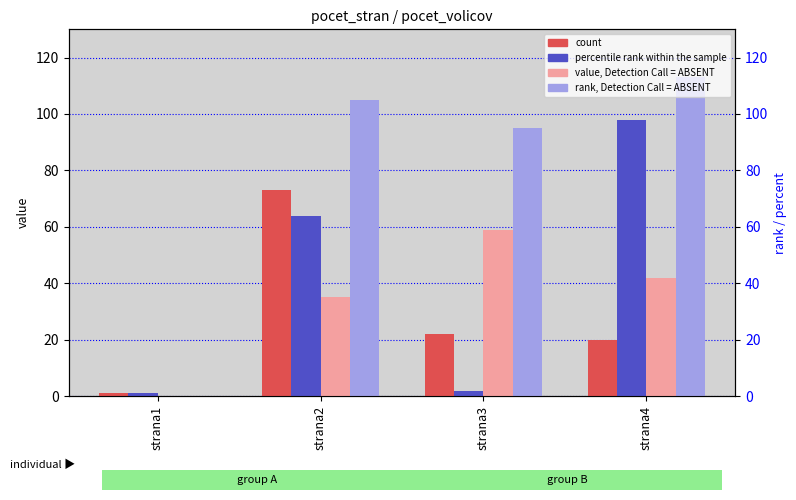

Reading left to right, extract all data points from this chart.

count: 1	73	22	20
percentile_rank: 1	64	2	98
value_absent: 0	35	59	42
rank_absent: 0	105	95	113